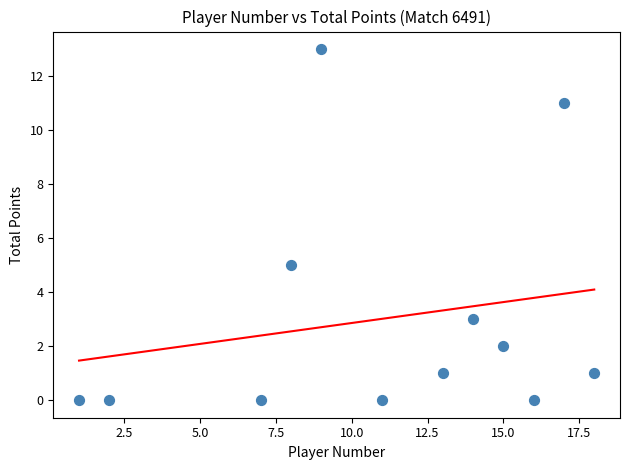

What is the average Y value?

3